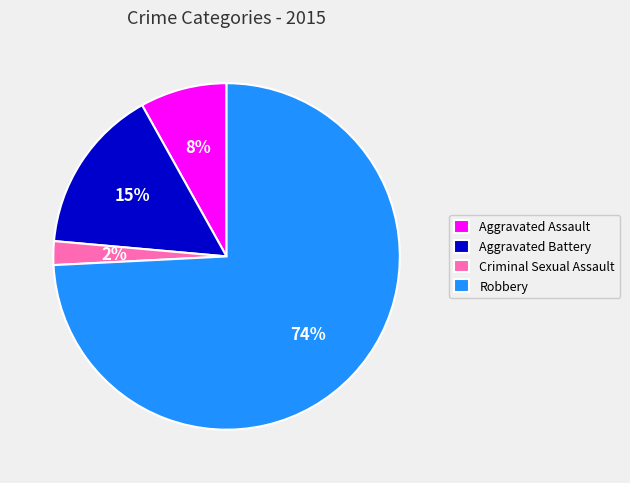

Is it true that Aggravated Battery is 3% of the pie?

False